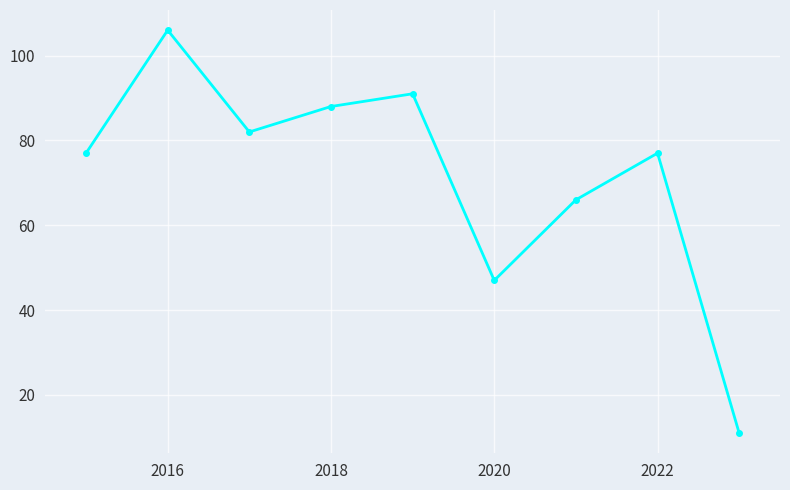

What is the greatest value displayed?

106